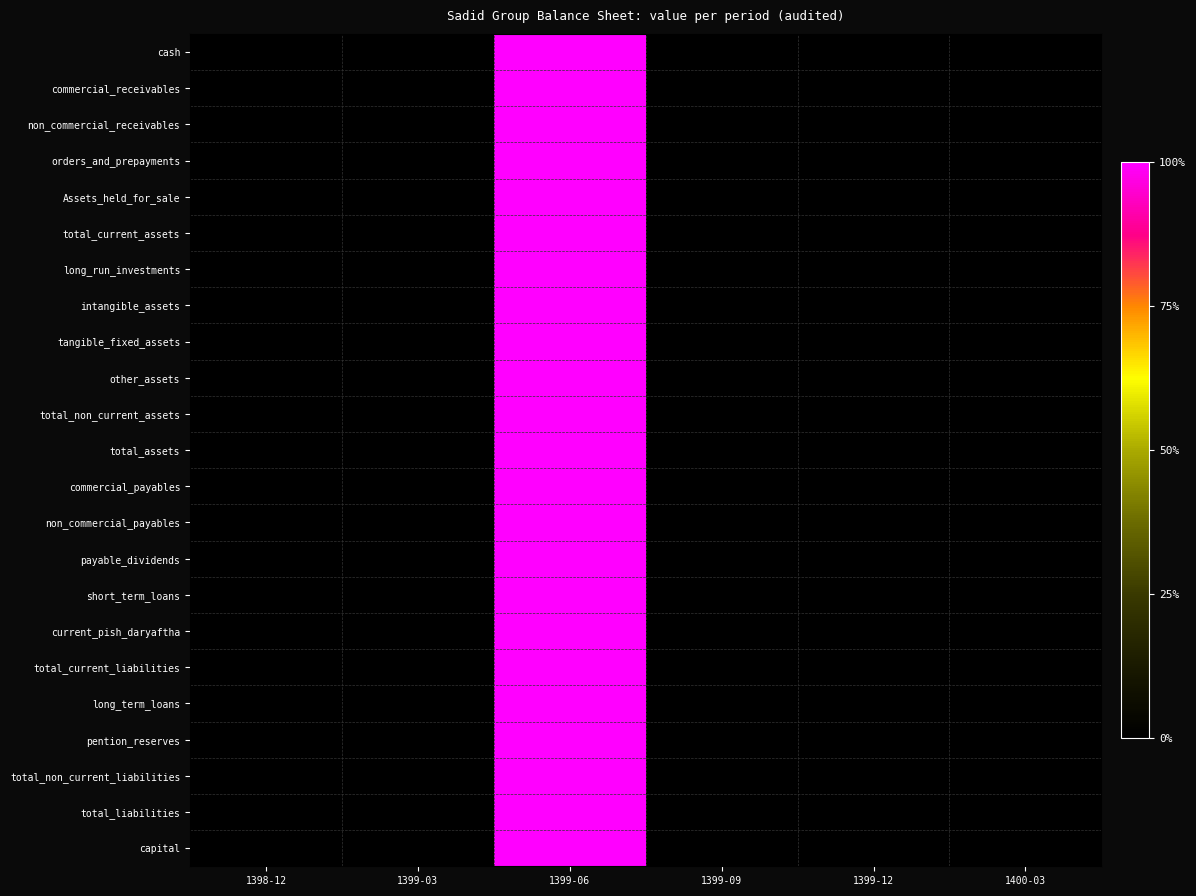

List the series in order of their peak value, lowest first.

cash, commercial_receivables, non_commercial_receivables, orders_and_prepayments, Assets_held_for_sale, total_current_assets, long_run_investments, intangible_assets, tangible_fixed_assets, other_assets, total_non_current_assets, total_assets, commercial_payables, non_commercial_payables, payable_dividends, short_term_loans, current_pish_daryaftha, total_current_liabilities, long_term_loans, pention_reserves, total_non_current_liabilities, total_liabilities, capital